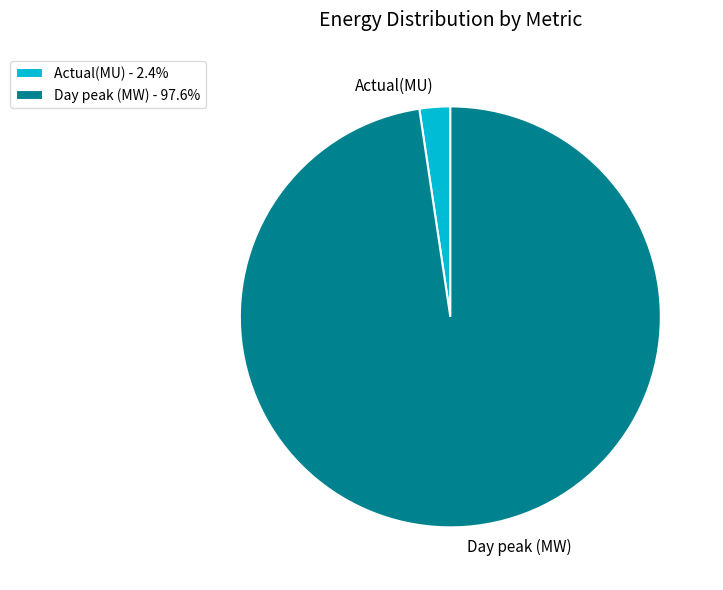

How many segments does this pie chart have?

2